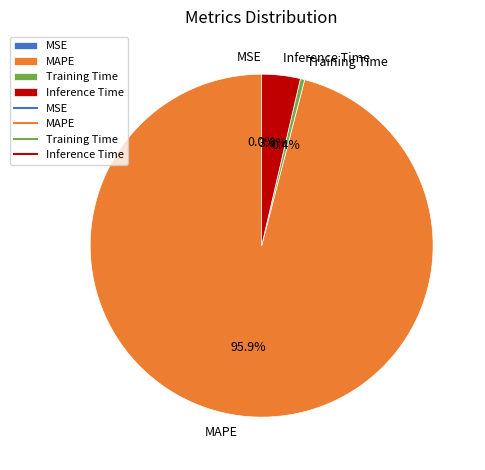

Is it true that MAPE is 96% of the pie?

True